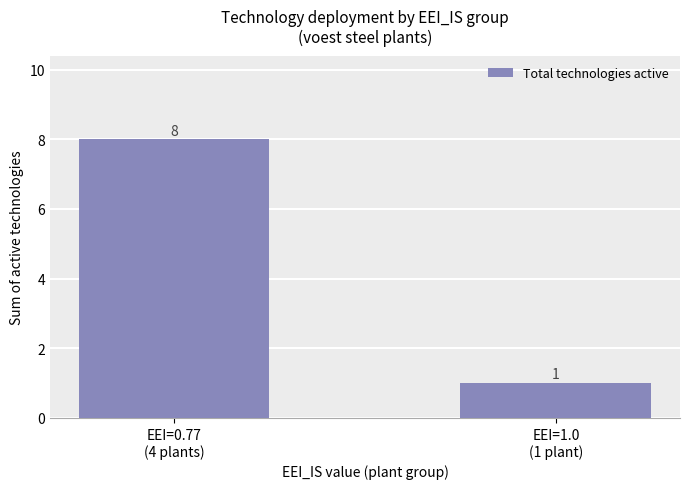

What is the greatest value displayed?

8